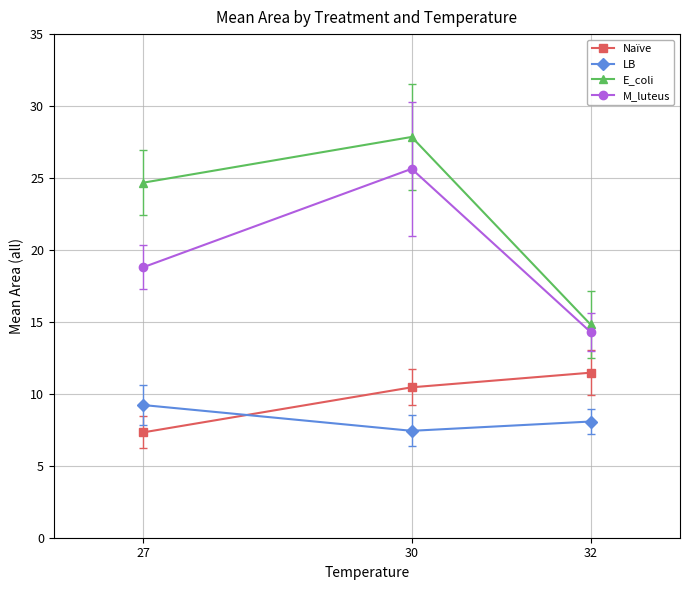

True or false: M_luteus has a value of 14.3 at 32.

True